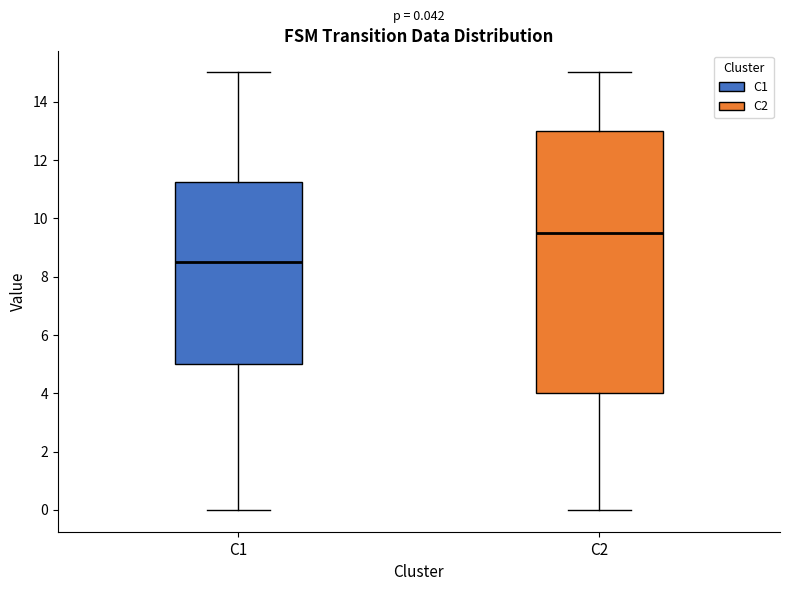

Comparing the boxes themselves (not the whiskers), which one is the tallest?

C2